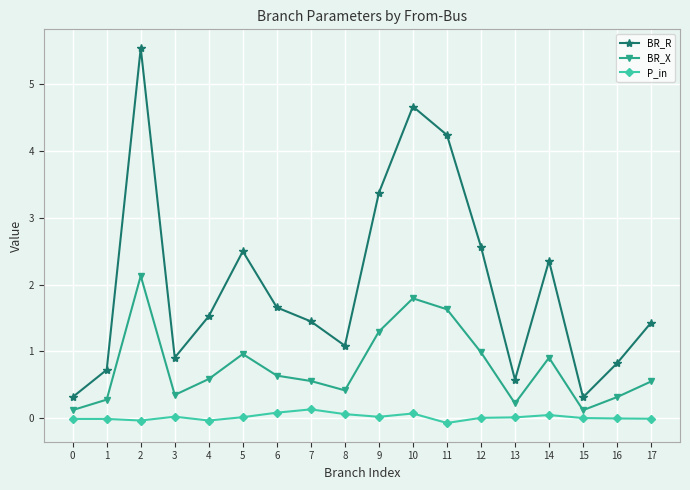

The value of BR_X at 11 is 1.6. True or false?

True